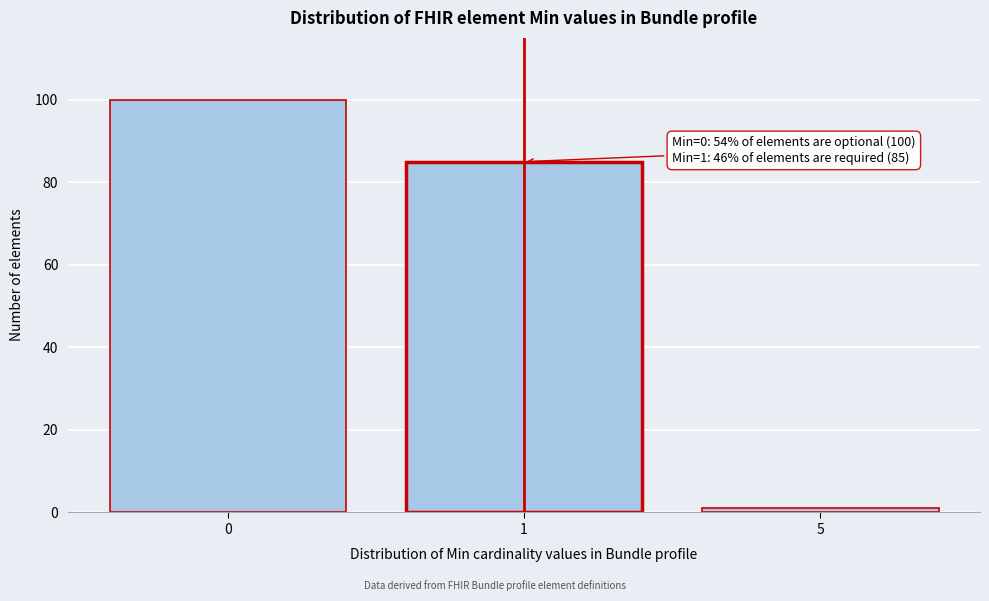

Reading right to left, what are all the values shown in this chart?

5=1	1=85	0=100